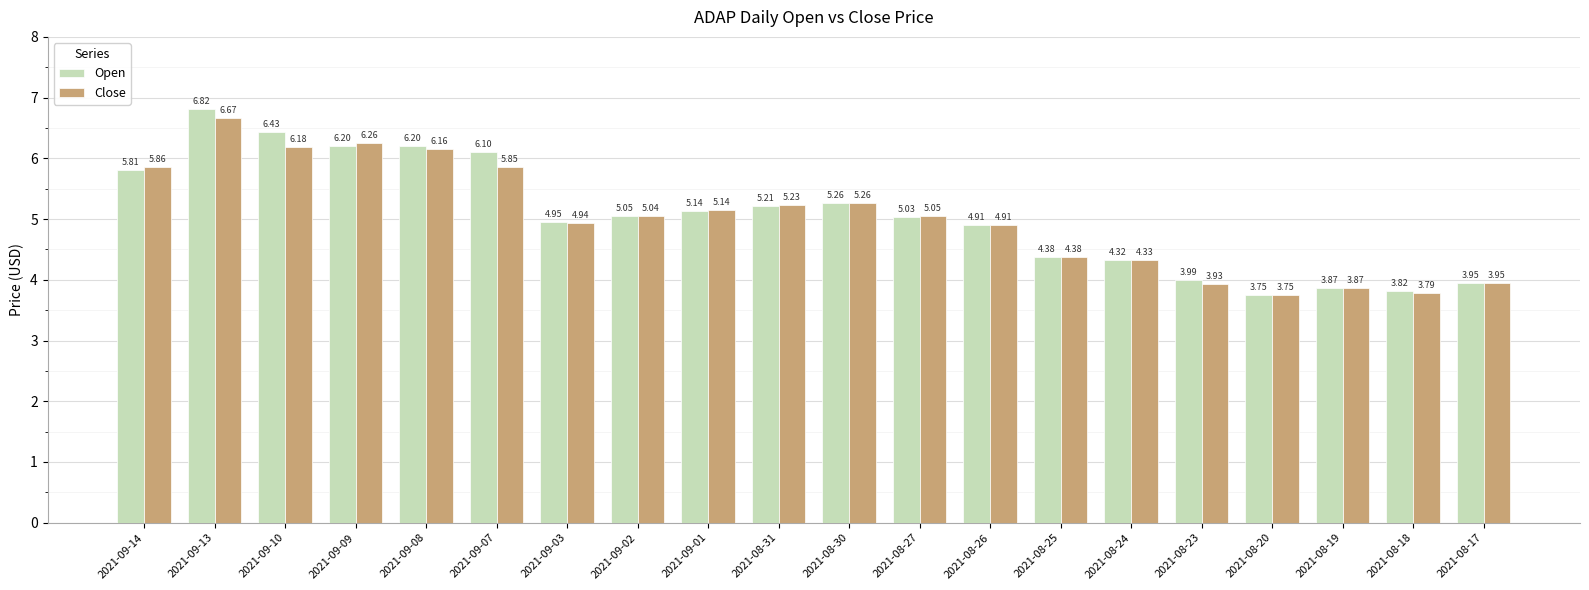

What is the value of the Open bar at the 2nd from the left?

6.8